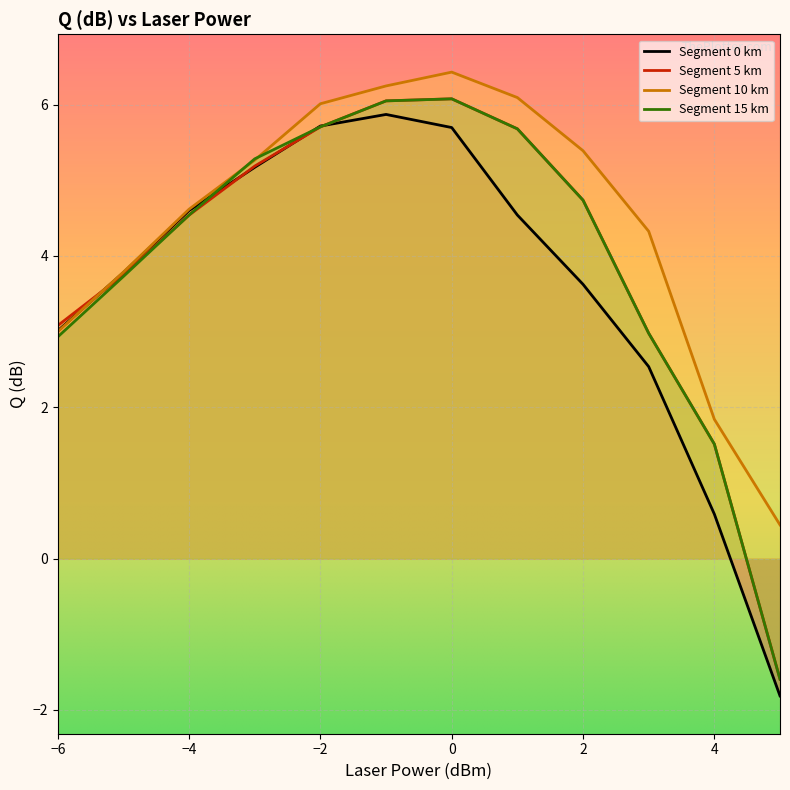

What is the value of the Segment 10 km point at the 5th from the left?

6.0